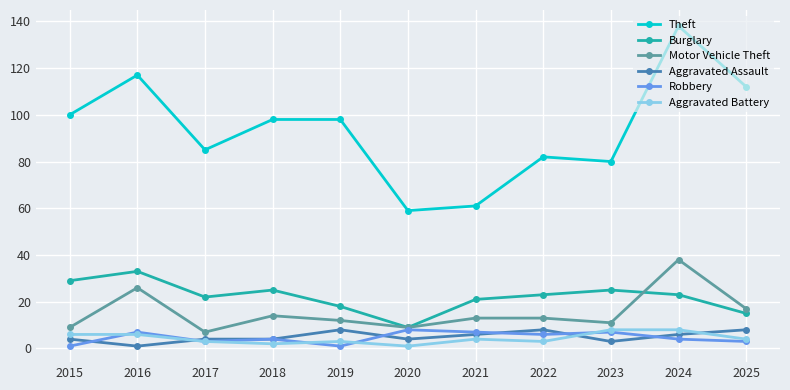

What is the difference between the Theft values at 2023 and 2017?

5